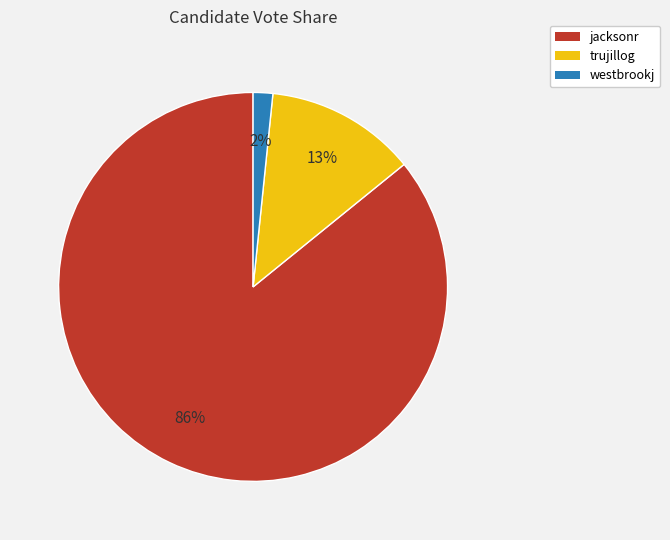

Is the sum of westbrookj and trujillog greater than half?

No